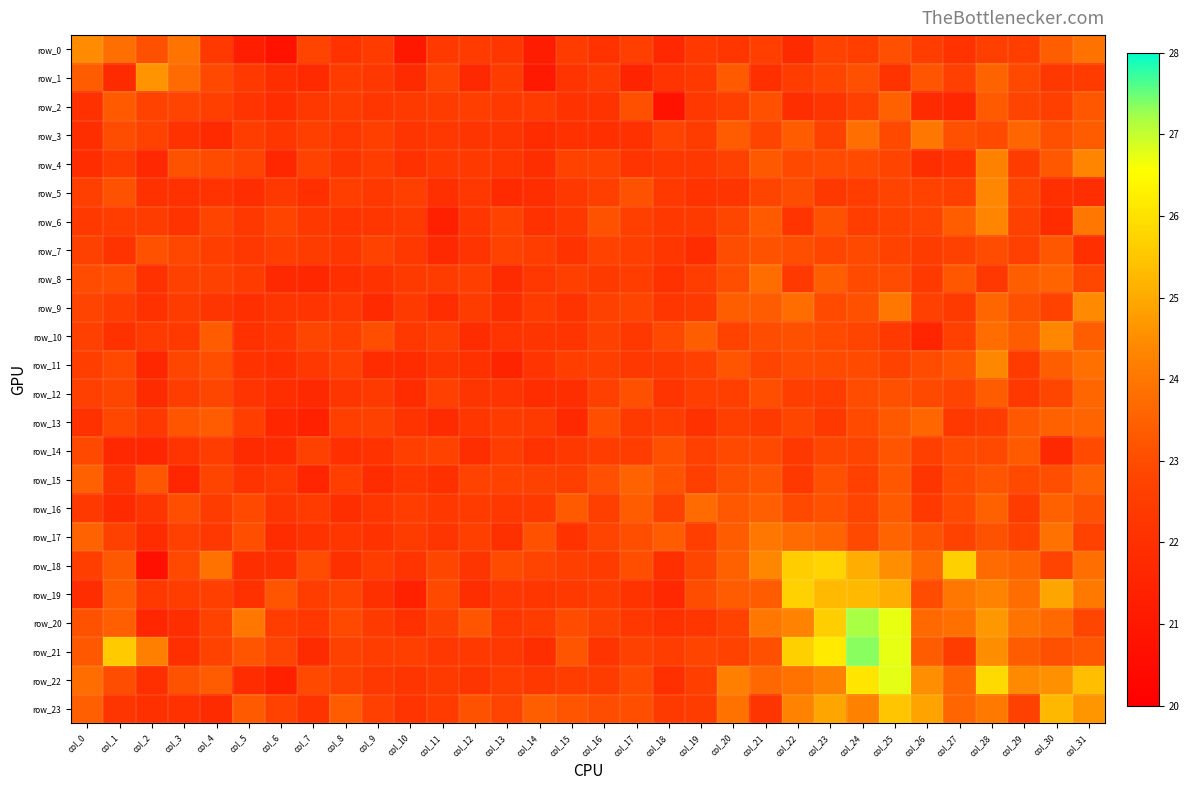

Reading left to right, transcribe all the data shown in this chart.

row_0: 24.5	23.8	23.1	23.9	22.4	21.3	20.8	22.8	22.1	22.5	21.0	22.4	22.5	22.3	21.2	22.5	22.1	22.6	21.7	22.4	22.2	22.6	21.8	22.8	22.6	23.1	22.5	22.1	22.6	22.6	23.4	23.9
row_1: 23.4	21.8	24.6	23.7	22.9	22.4	21.9	21.8	22.5	22.3	21.8	22.8	21.7	22.5	21.1	22.2	22.5	21.5	22.2	22.4	23.3	21.9	22.5	22.8	23.1	22.1	23.2	22.7	23.5	22.9	22.3	22.5
row_2: 22.0	23.3	22.7	22.8	22.6	22.2	21.9	22.3	22.5	22.2	22.4	22.5	22.6	22.4	22.4	22.1	22.1	23.1	20.8	22.3	22.6	23.1	21.9	22.2	22.7	23.5	21.8	21.6	23.3	22.8	22.6	23.2
row_3: 21.9	23.0	22.8	22.1	21.8	22.5	22.2	22.6	22.3	22.6	22.2	22.3	22.2	22.2	21.8	22.1	22.0	22.0	22.8	22.5	23.3	22.8	23.4	22.7	23.8	22.9	24.0	23.1	22.9	23.6	23.1	23.4
row_4: 21.9	22.5	21.7	23.1	23.0	22.8	21.6	22.8	22.2	22.5	22.1	22.4	22.4	22.3	21.9	22.7	22.8	22.2	22.3	22.3	22.7	23.3	22.9	23.0	22.9	22.8	21.9	22.1	24.2	22.5	23.3	24.3
row_5: 22.6	23.2	22.0	22.1	22.1	21.9	22.3	21.9	22.6	22.3	22.6	22.0	22.3	21.8	21.9	22.3	22.6	23.1	22.4	22.1	22.2	22.8	23.0	22.3	22.6	22.8	22.8	22.7	24.4	22.8	22.0	21.9
row_6: 22.4	22.5	22.5	22.1	22.8	22.3	22.8	22.3	22.2	22.3	22.4	21.4	22.2	22.8	22.0	22.3	23.1	22.6	22.3	22.4	22.9	23.3	22.2	23.1	22.5	22.8	22.8	23.4	24.3	22.7	21.8	24.0
row_7: 22.7	22.1	23.1	22.9	22.6	22.3	22.6	22.5	22.3	22.7	22.3	21.7	22.1	22.7	22.6	22.1	22.7	22.6	22.2	21.8	23.0	23.1	23.1	22.8	22.9	22.8	22.5	22.7	23.0	22.6	23.3	22.0
row_8: 23.0	23.0	22.0	22.7	22.7	22.5	21.7	21.6	22.0	22.1	22.4	22.5	22.6	21.8	22.3	22.6	22.4	22.5	22.0	22.5	23.0	23.7	22.4	23.4	23.0	23.0	22.3	23.3	22.3	23.4	23.6	22.9
row_9: 22.8	22.6	22.1	22.5	22.2	21.9	22.2	22.1	22.3	21.8	22.4	21.9	22.5	21.9	22.5	22.1	22.7	22.8	22.2	22.4	23.4	23.4	23.8	22.9	23.1	24.0	22.7	22.4	23.6	23.1	22.8	24.4
row_10: 22.7	22.0	22.4	22.4	23.4	22.0	22.3	22.9	22.6	23.1	22.3	22.6	21.8	22.2	22.2	22.2	22.7	22.3	22.9	23.4	22.8	23.0	23.1	23.0	22.8	22.4	21.5	22.7	23.8	23.4	24.4	23.4
row_11: 22.6	22.9	21.7	22.9	23.0	22.1	22.0	22.3	22.7	21.8	21.8	22.2	22.0	21.5	22.1	22.6	22.6	22.3	22.4	22.7	23.2	22.8	23.0	23.0	22.9	22.8	23.0	23.2	24.4	22.4	23.4	23.8
row_12: 22.7	22.9	21.8	22.6	22.9	22.1	21.9	21.7	22.2	22.4	21.8	22.6	22.2	22.2	21.9	21.9	22.7	23.1	22.2	22.6	22.6	23.0	22.6	22.5	23.0	23.1	22.9	22.8	23.4	22.4	22.9	23.6
row_13: 22.1	22.9	22.3	23.2	23.3	22.6	21.6	21.4	22.6	22.7	22.1	21.8	22.2	22.4	22.4	21.7	23.0	22.4	22.5	22.0	22.6	22.4	22.9	22.3	23.0	23.3	23.6	22.3	22.5	23.3	23.5	23.6
row_14: 22.9	21.7	21.6	22.1	22.6	21.8	21.8	22.7	22.0	22.1	22.6	22.7	21.9	22.5	22.1	22.3	22.6	22.6	23.1	22.6	22.9	22.9	22.3	22.9	22.8	23.2	22.6	23.0	22.9	23.3	21.7	23.0
row_15: 23.5	22.1	23.3	21.6	22.8	22.1	22.4	21.5	22.6	21.8	22.3	22.0	22.7	22.7	22.7	22.6	23.1	23.5	23.2	22.6	23.1	23.2	22.3	23.1	22.7	23.2	22.2	22.9	23.2	23.0	23.1	23.5
row_16: 22.3	21.8	22.2	23.1	22.5	22.9	22.2	22.4	21.9	22.3	22.6	22.3	22.5	22.3	22.4	23.3	22.6	23.4	22.7	23.7	23.3	23.4	22.9	23.1	22.8	23.3	22.4	22.9	23.5	22.5	23.5	23.1
row_17: 23.5	22.7	21.8	22.7	22.3	23.1	21.9	22.1	22.3	22.1	22.5	22.2	22.6	22.0	23.1	22.1	22.8	23.0	23.4	22.6	23.4	24.0	23.7	23.6	22.9	23.6	23.2	22.7	23.1	22.7	23.9	22.7
row_18: 22.6	23.3	20.7	22.9	23.9	21.9	21.9	23.0	22.0	22.5	22.2	22.9	22.2	23.0	22.8	22.6	22.4	23.0	21.9	22.9	23.5	24.4	25.6	25.8	25.1	24.5	23.7	25.7	23.7	23.6	22.8	23.8
row_19: 21.9	23.4	22.4	22.5	22.6	22.1	23.2	22.6	22.8	22.0	21.4	22.9	21.9	22.3	22.2	22.4	22.5	22.1	21.7	23.0	23.3	23.4	25.7	25.3	25.3	25.1	23.0	24.0	24.3	23.8	24.9	24.1
row_20: 23.1	23.4	21.6	21.9	22.8	24.0	22.5	22.3	22.9	22.4	22.0	22.7	23.2	22.3	22.5	23.0	22.7	22.3	22.1	22.2	22.8	24.0	24.3	25.6	27.2	26.7	23.7	23.8	24.7	23.9	23.7	22.9
row_21: 23.3	25.6	24.2	22.0	22.7	23.2	22.8	21.8	22.7	22.5	22.6	22.3	22.3	22.3	21.9	23.2	22.2	22.7	22.5	22.8	22.7	23.1	25.7	26.2	27.3	26.7	23.4	22.5	24.5	23.4	23.1	23.2
row_22: 23.8	23.0	22.0	23.1	23.4	21.8	21.3	22.9	22.7	22.3	22.2	22.4	22.2	22.5	22.3	22.5	22.5	23.0	21.9	22.6	24.2	23.6	23.9	24.2	26.1	26.8	24.5	23.6	25.9	24.4	24.6	25.3
row_23: 23.4	22.2	22.0	22.0	21.8	23.3	22.7	22.1	23.4	22.7	22.2	22.5	23.1	22.8	23.4	23.2	23.0	23.1	22.4	22.5	23.9	22.2	24.3	24.9	24.3	25.5	24.9	23.6	24.0	22.7	25.3	24.6